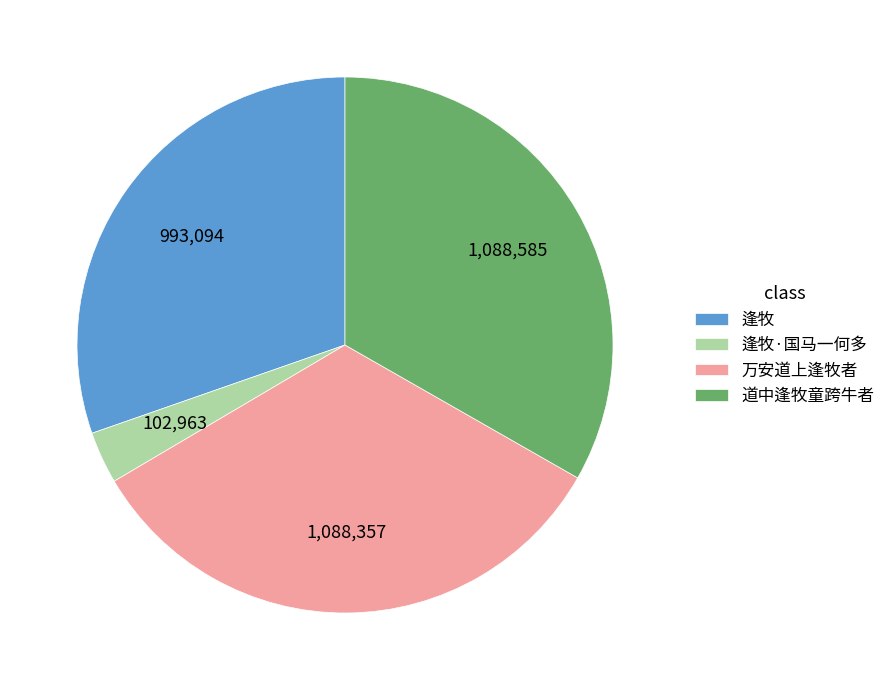

How many slices are in this pie chart?

4